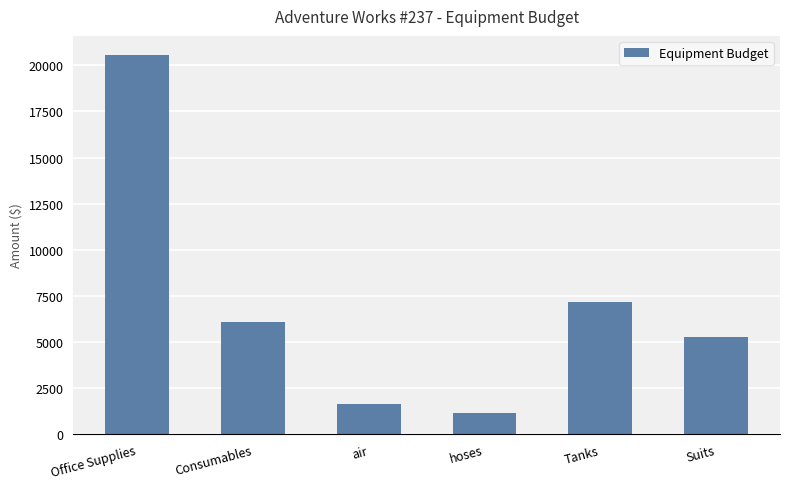

What is the label of the 3rd bar from the right?

hoses